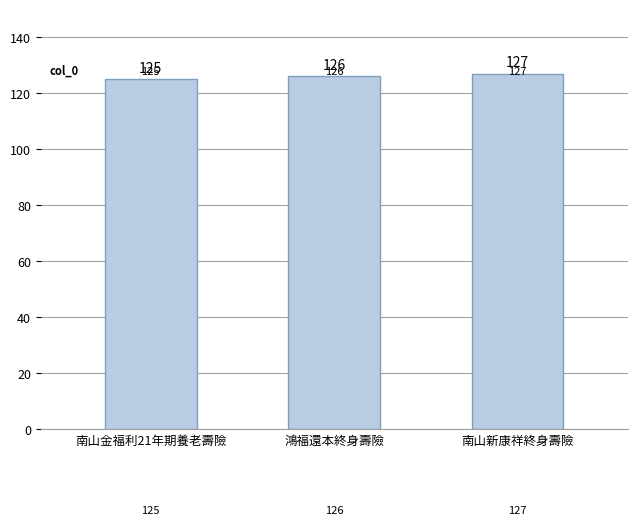

What is the change in value from 南山金福利21年期養老壽險 to 鴻福還本終身壽險?

+1